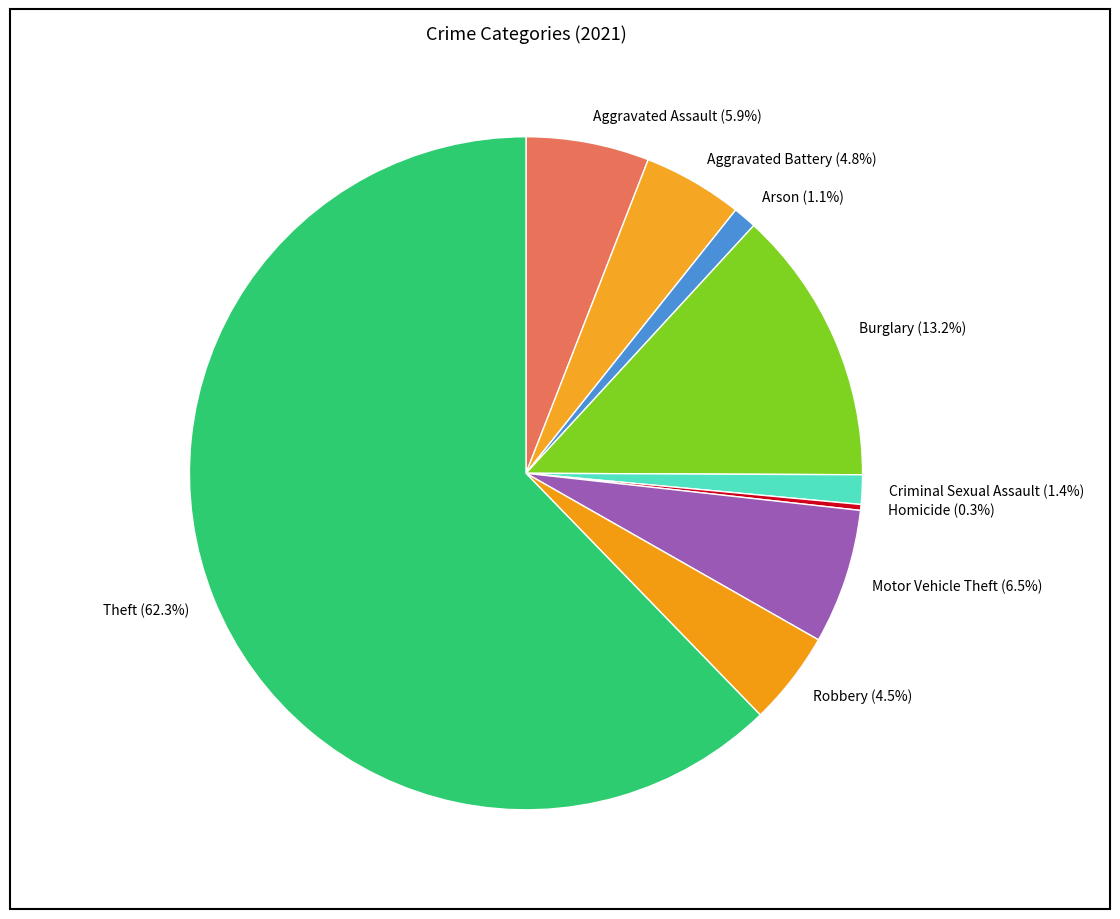

Approximately how many times larger is the value at Arson (1.1%) compared to Homicide (0.3%)?

4.0